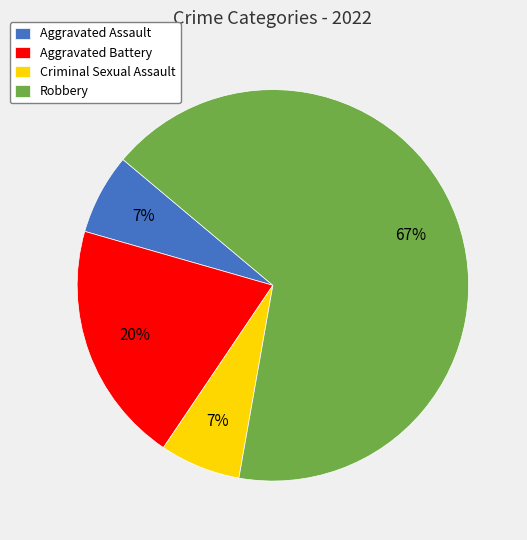

Combined, do Aggravated Assault and Aggravated Battery account for over 50%?

No